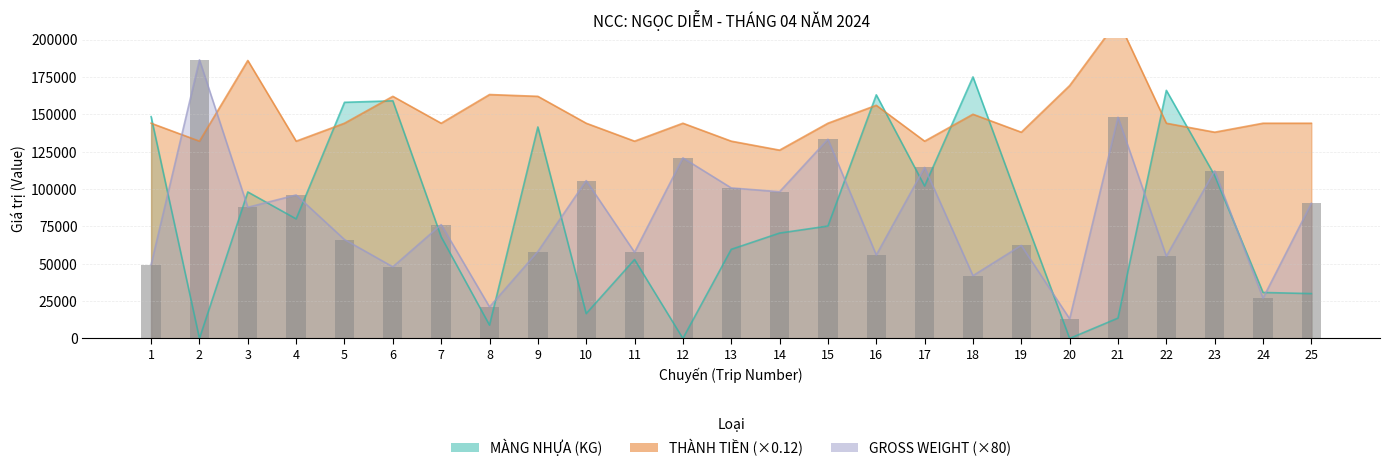

The MÀNG NHỰA (KG) series shows 13600 at 21. True or false?

True